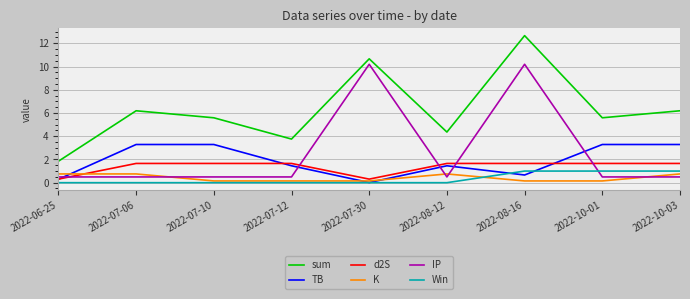

At 2022-07-10, list the series in order from smallest to largest.

Win, K, IP, d2S, TB, sum